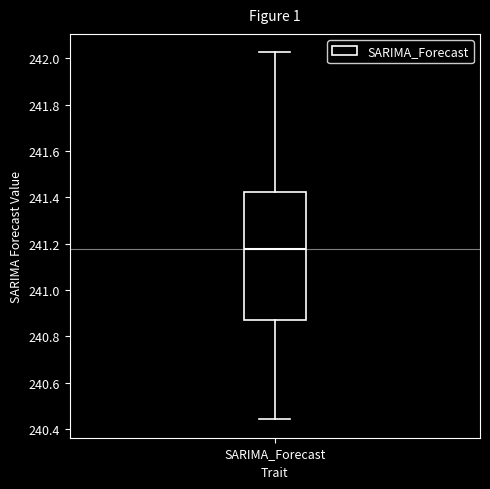

Where is the lower edge of the box for SARIMA_Forecast on the y-axis? The values are not printed on the chart, so give them approximately, as read against the axis.

240.88